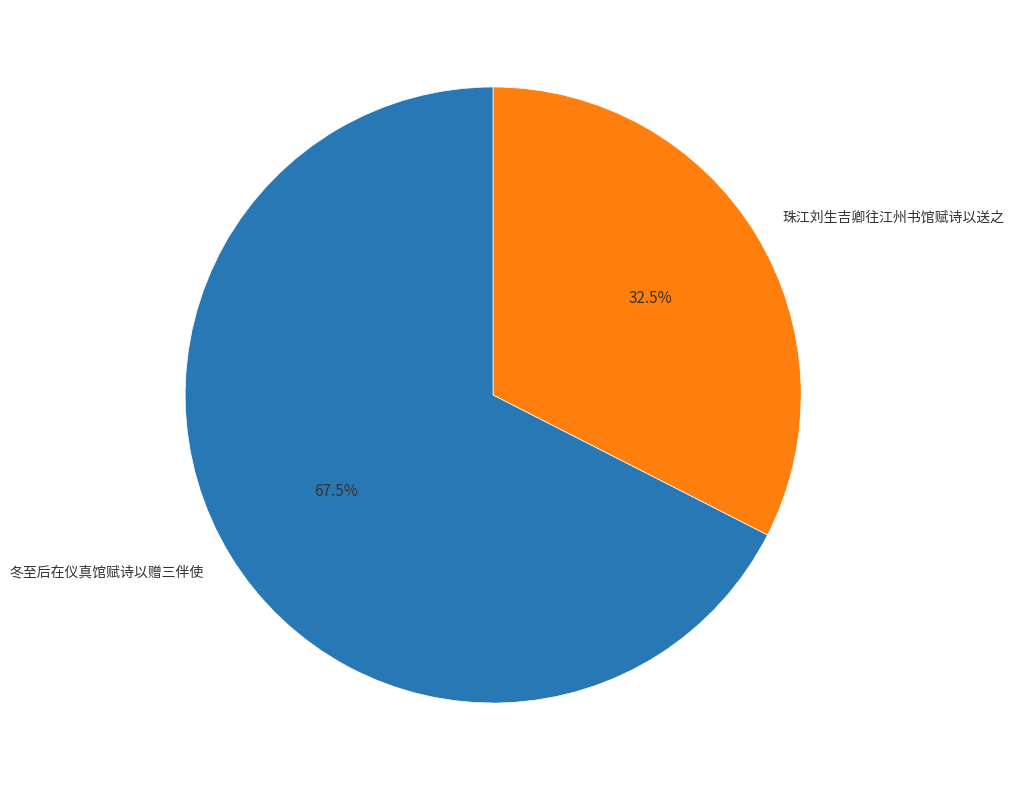

To the nearest percent, what is the difference between the largest and smallest slice percentages?

35%